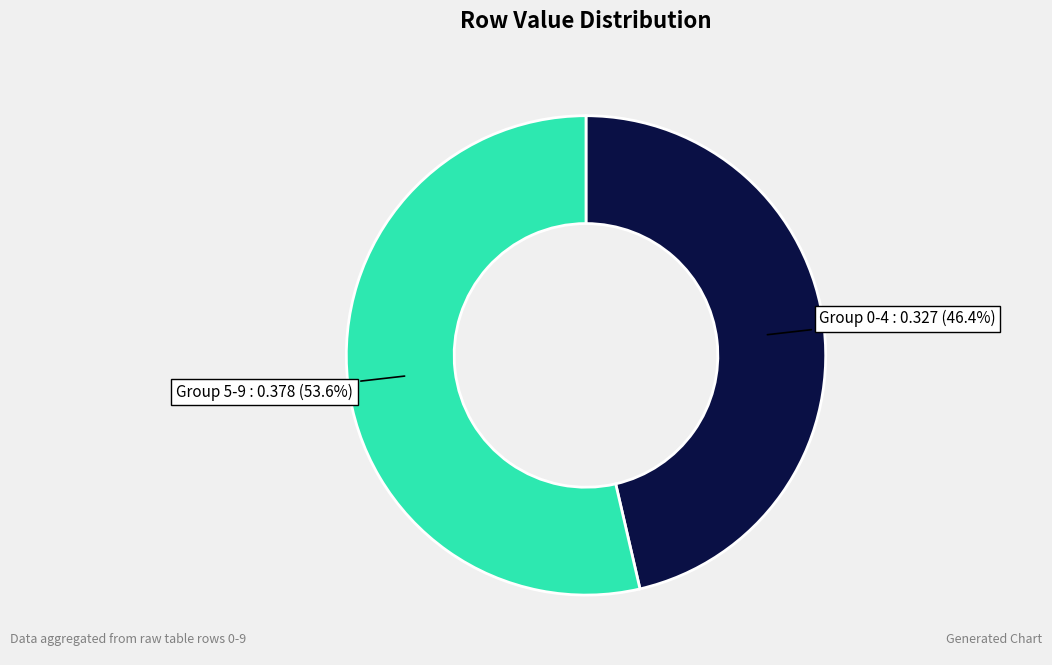

Between Group 0-4 and Group 5-9, which is larger?

Group 5-9